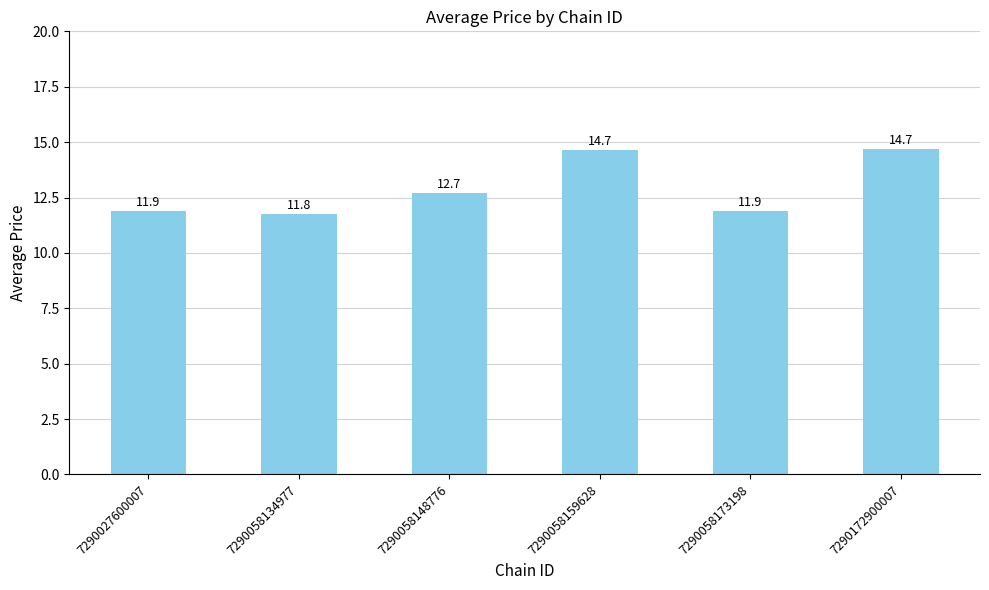

What is the difference between the maximum and minimum values?

2.9